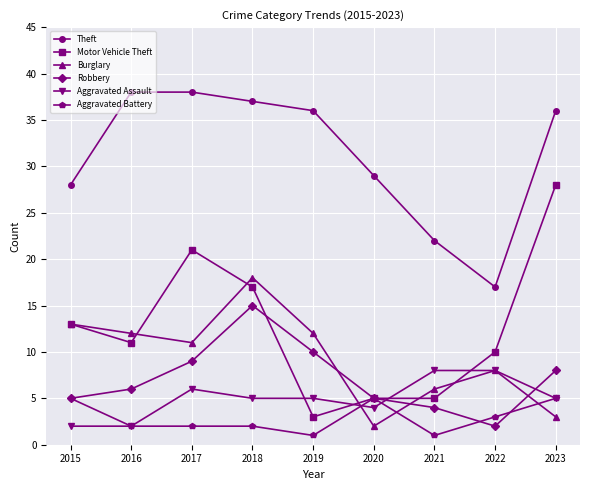

Rank the series by their maximum value, from highest to lowest.

Theft, Motor Vehicle Theft, Burglary, Robbery, Aggravated Assault, Aggravated Battery